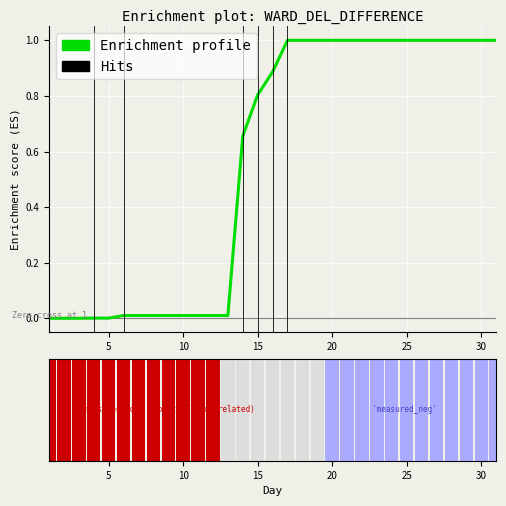

Count the number of categories in the chart.

31